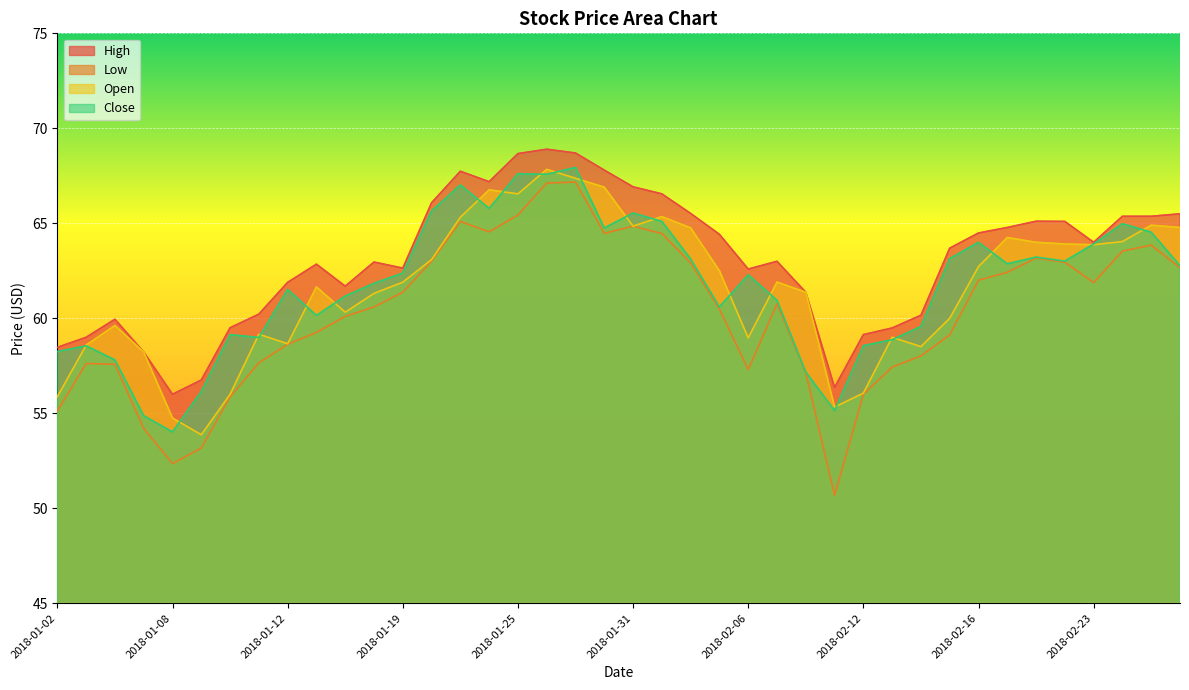

At how many categories does at least one series exceed 56?

39